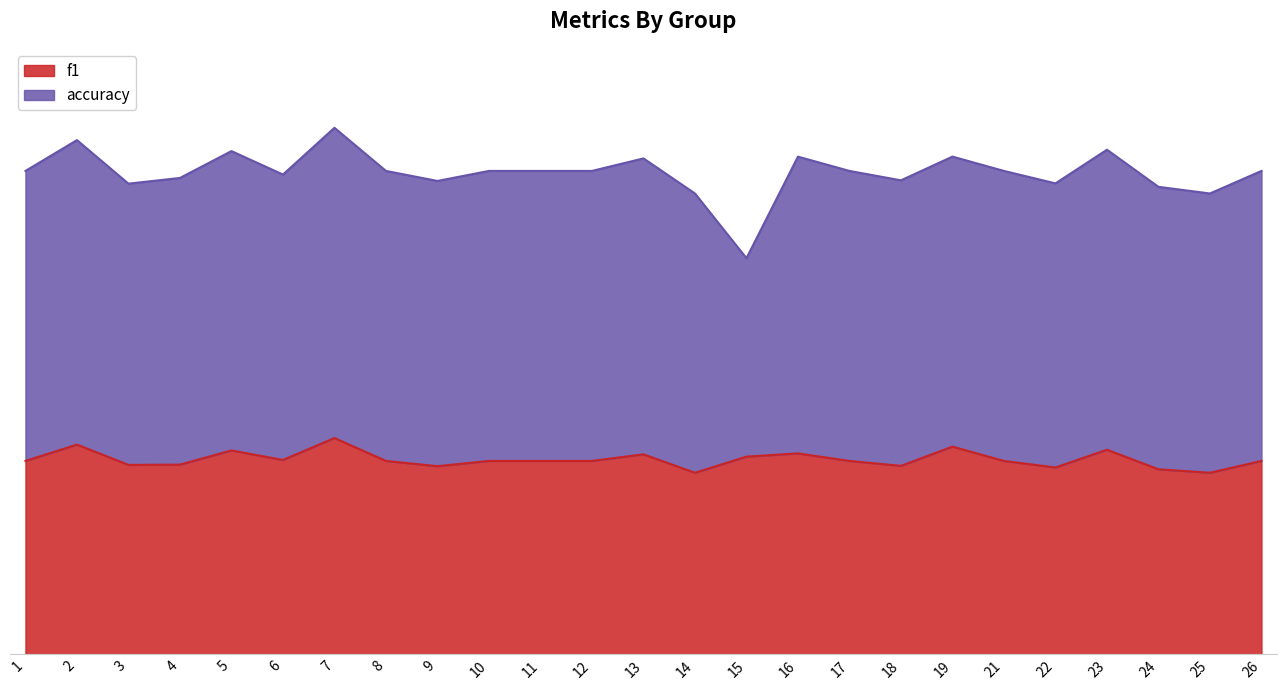

What is the difference between the maximum and second lowest values?

0.1